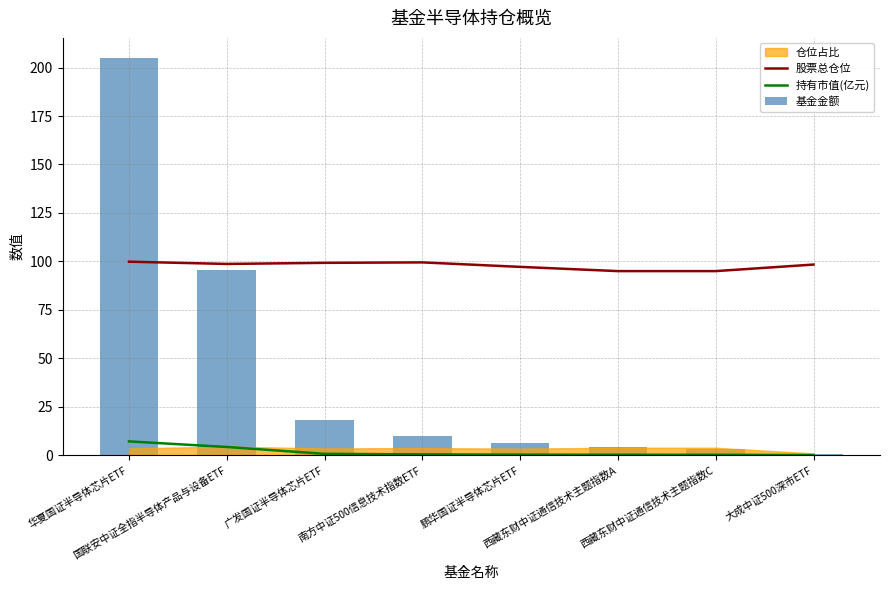

What is the difference between the second highest and minimum values in the 基金金额 series?

95.0